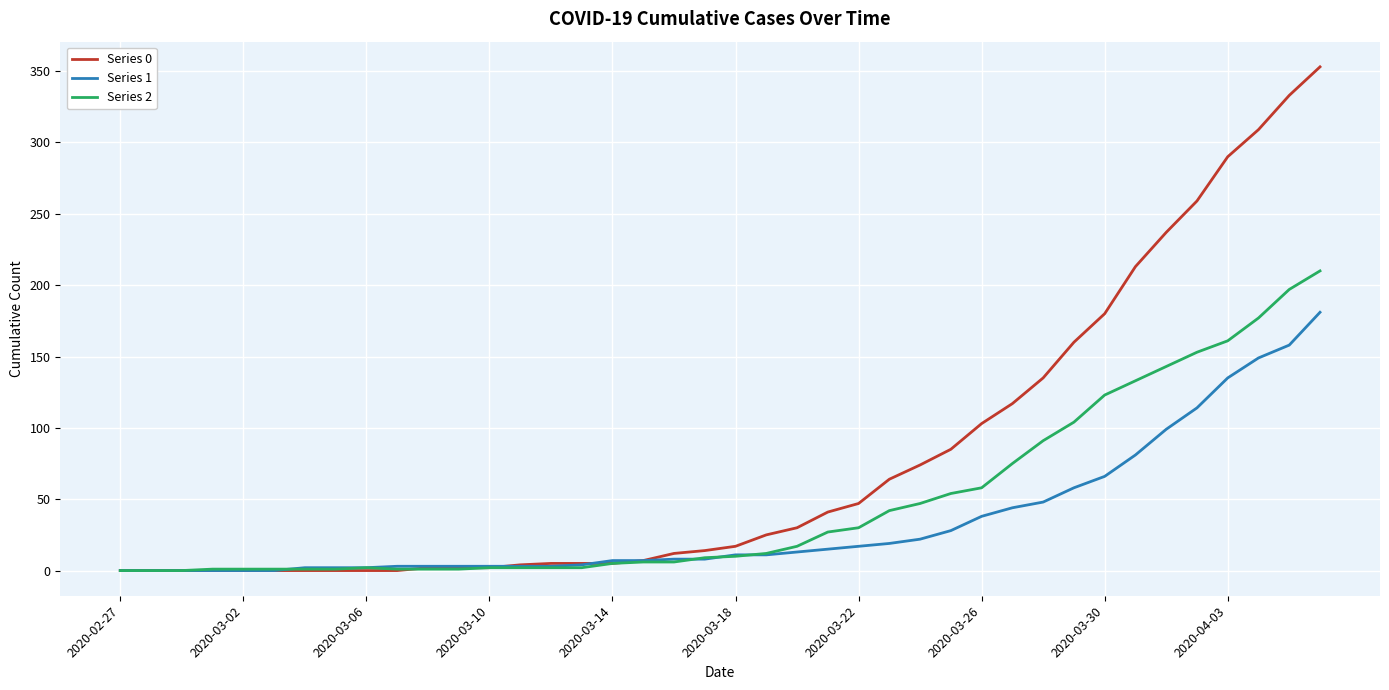

Which series has the widest spread of values?

Series 0